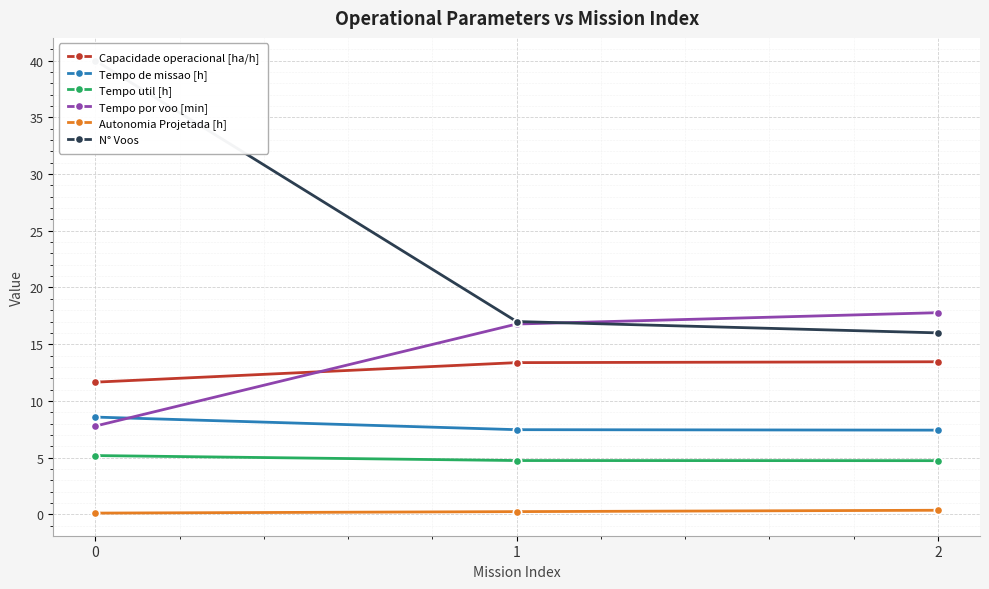

The N° Voos series shows 28.7 at 2. True or false?

False